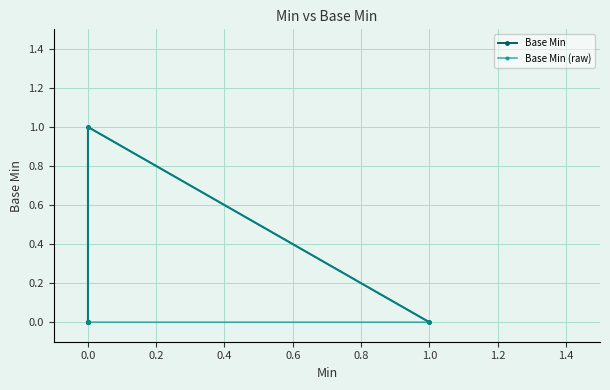

The Base Min (raw) series shows 0 at 0.0. True or false?

True